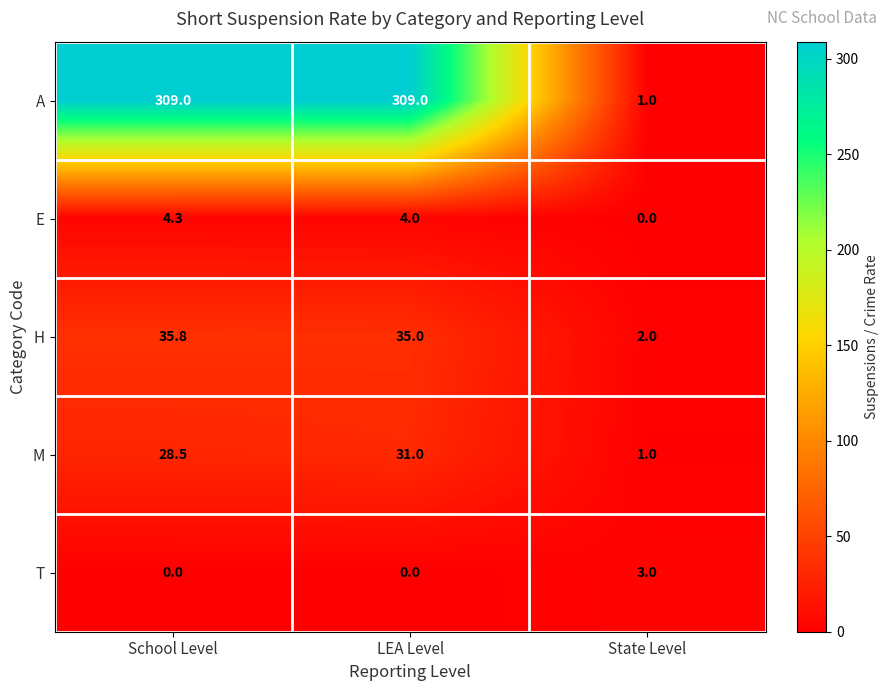

Which series has the widest spread of values?

A